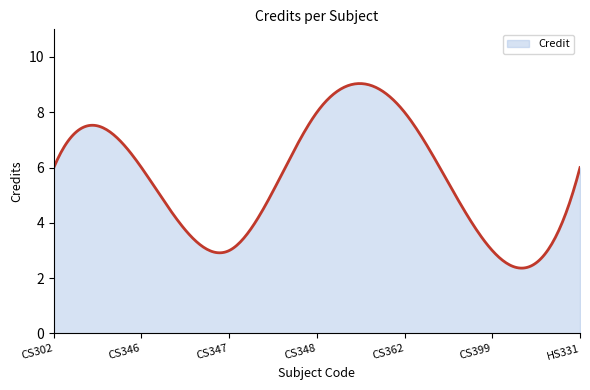

Does the chart have visible grid lines?

No